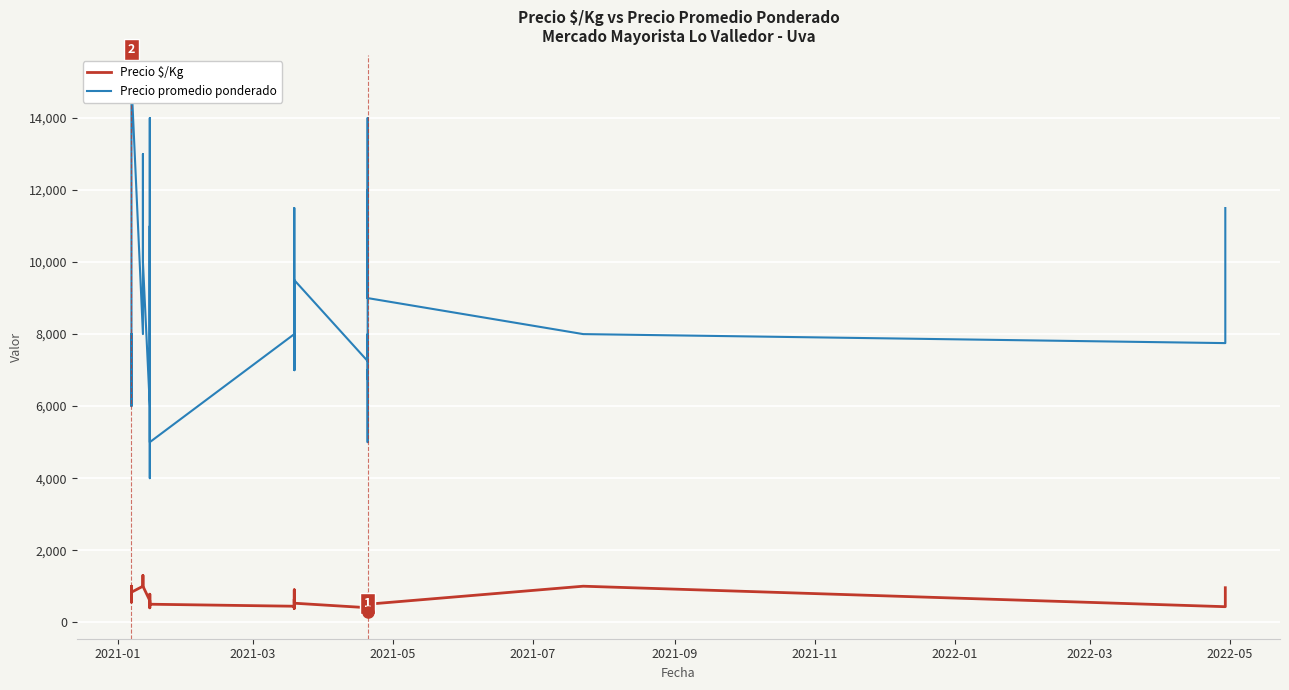

Where does the Precio $/Kg series first go above 556?

2021-01